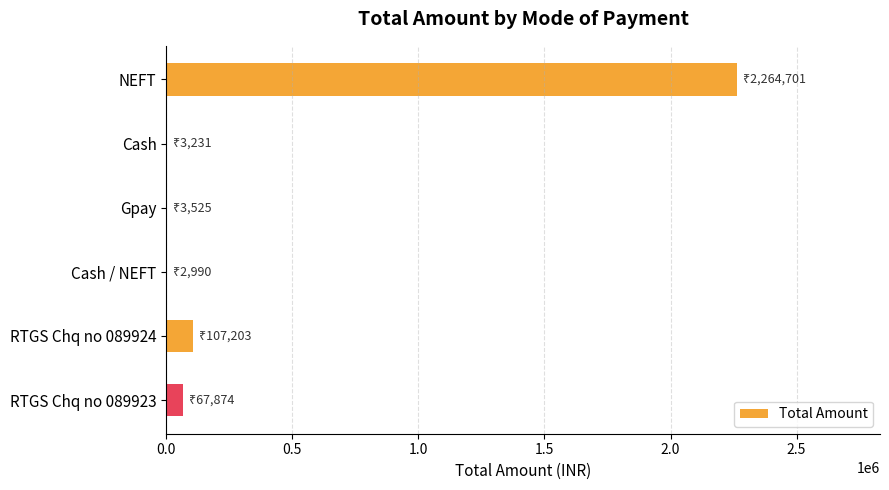

Are the bars horizontal?

Yes